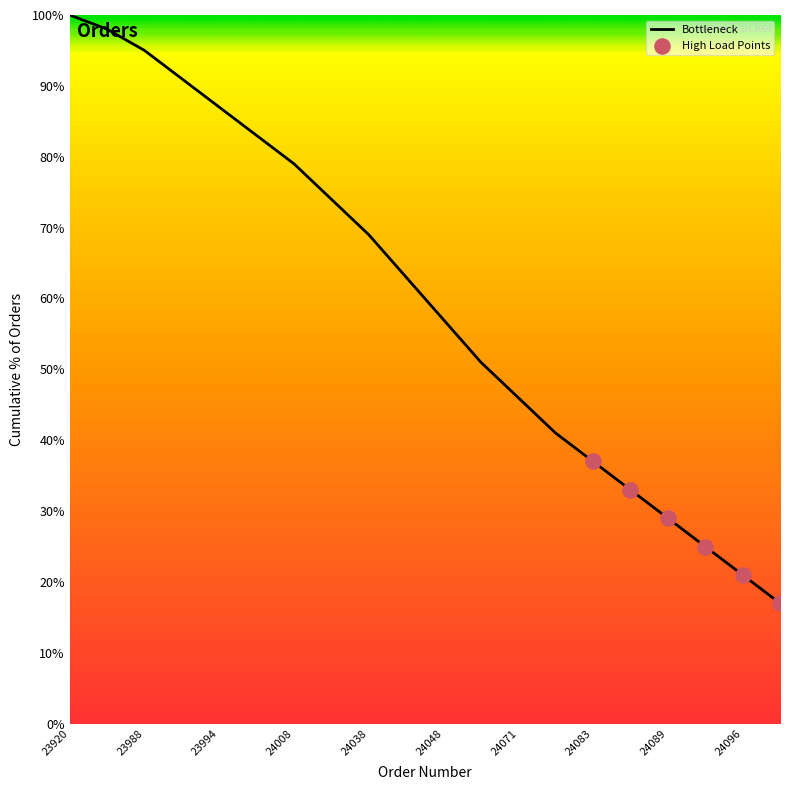

What is the smallest value displayed?

17